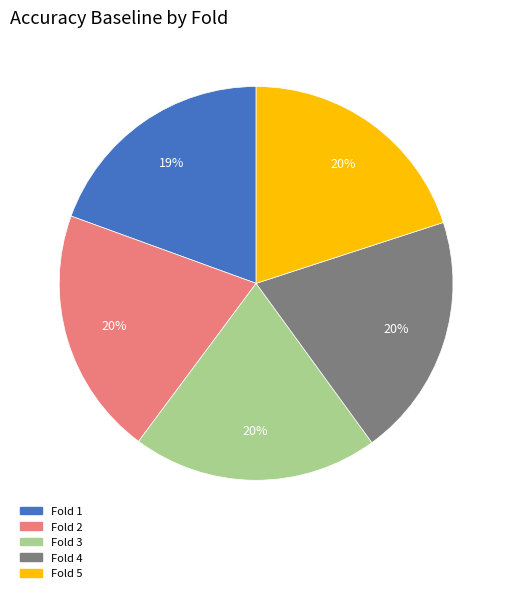

To the nearest percent, what is the average slice percentage?

20%